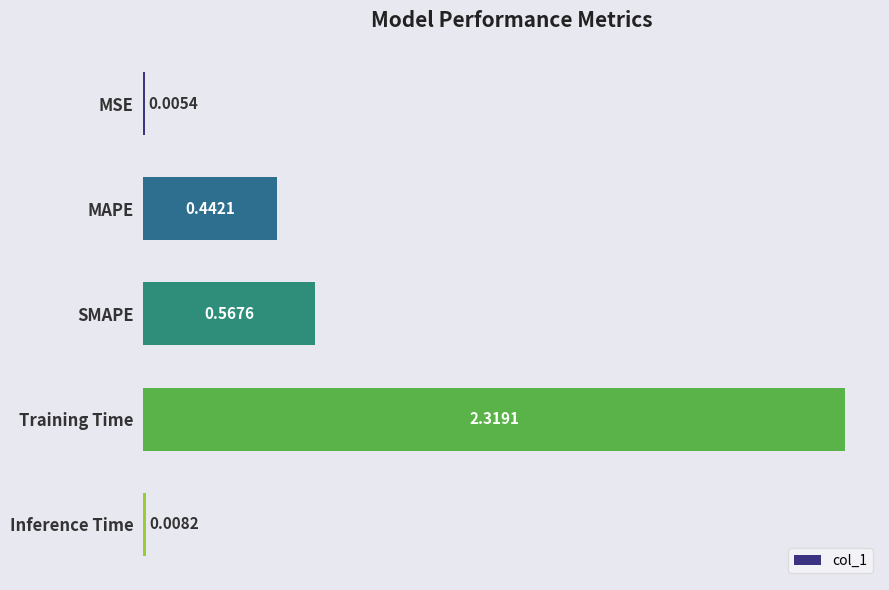

Does the chart contain stacked bars?

No